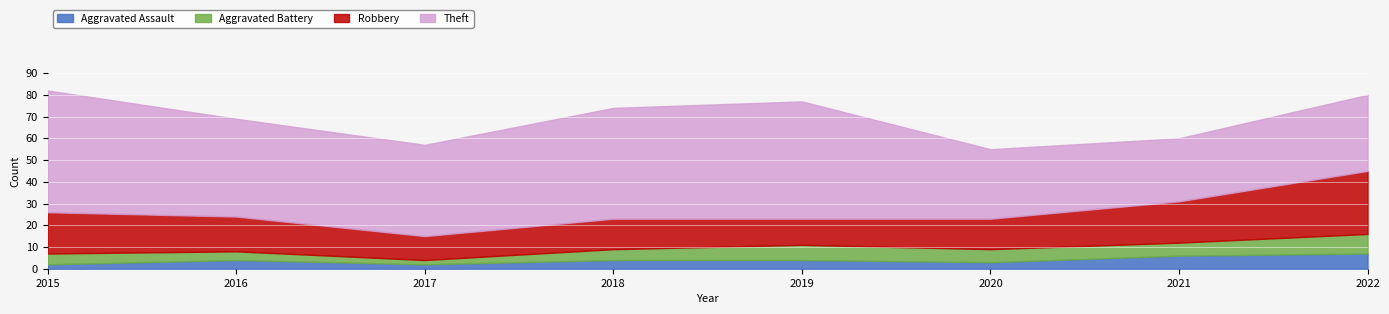

Which series has the largest total across all categories?

Theft